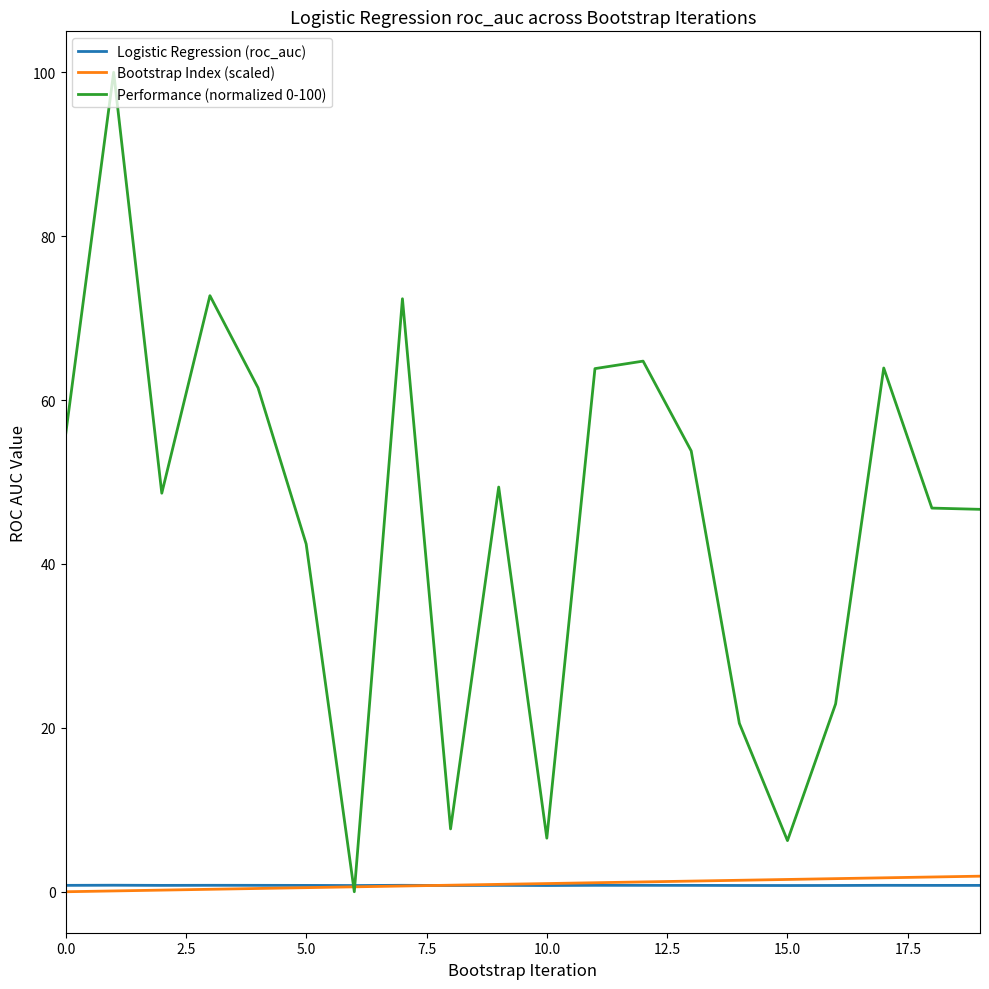

Which series has the widest spread of values?

Performance (normalized 0-100)